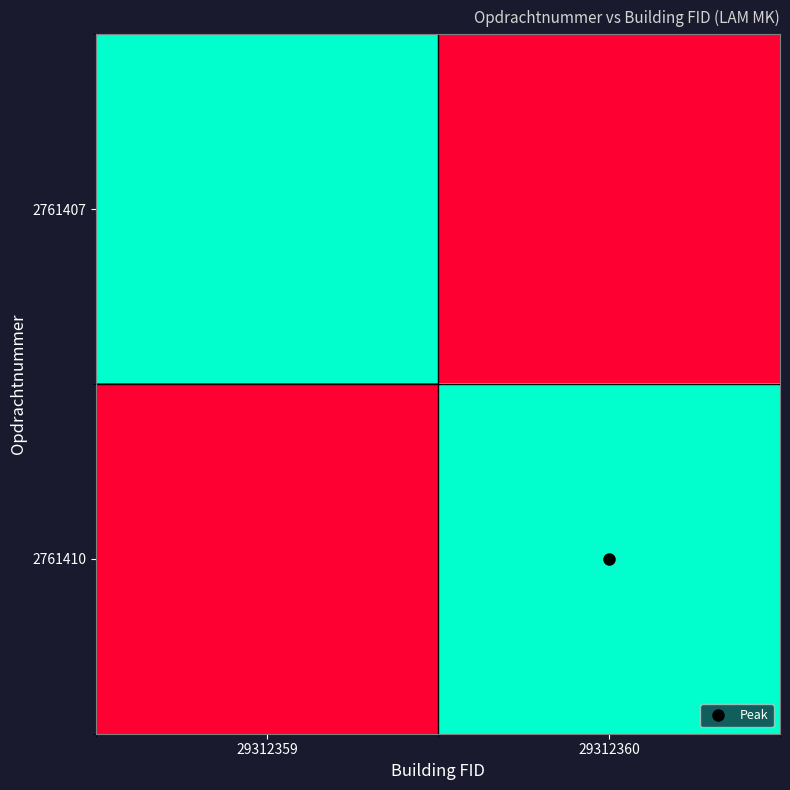

Reading left to right, what are all the values shown in this chart?

2761407: 29312359=1.0	29312360=0.0
2761410: 29312359=0.0	29312360=1.0